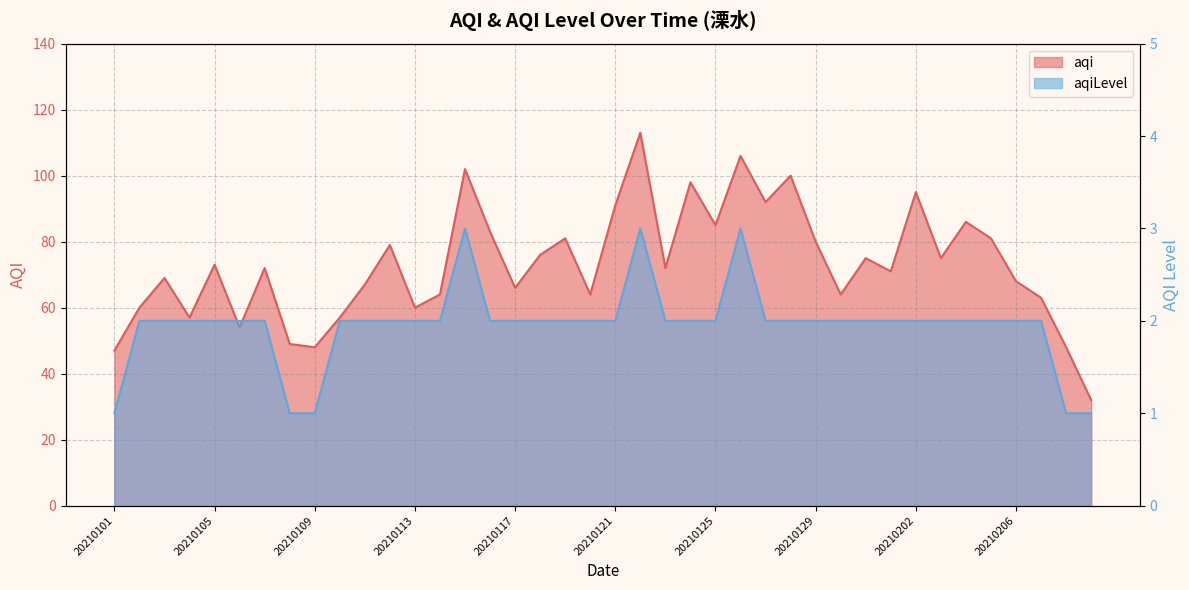

What is the difference between the highest and lowest values at 20210113?

58